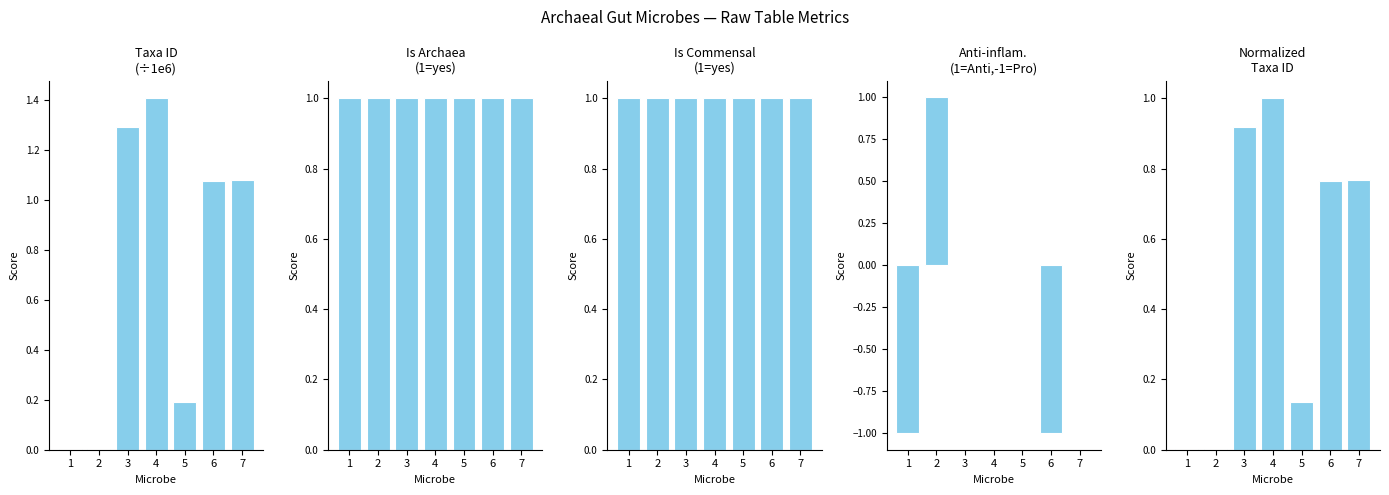

Rank the series by their maximum value, from lowest to highest.

Is Archaea
(1=yes), Is Commensal
(1=yes), Anti-inflam.
(1=Anti,-1=Pro), Normalized
Taxa ID, Taxa ID
(÷1e6)